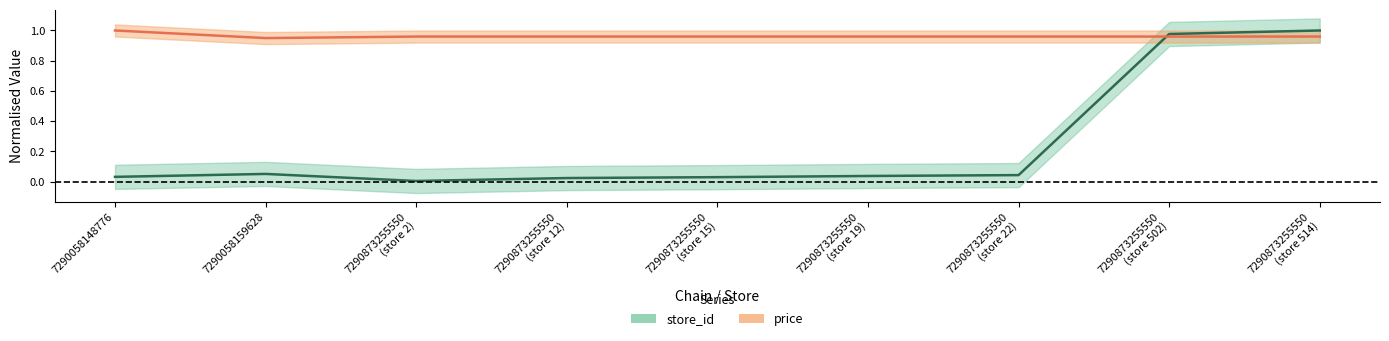

At which category is the sum across all series the highest?

7290873255550 (store 514)